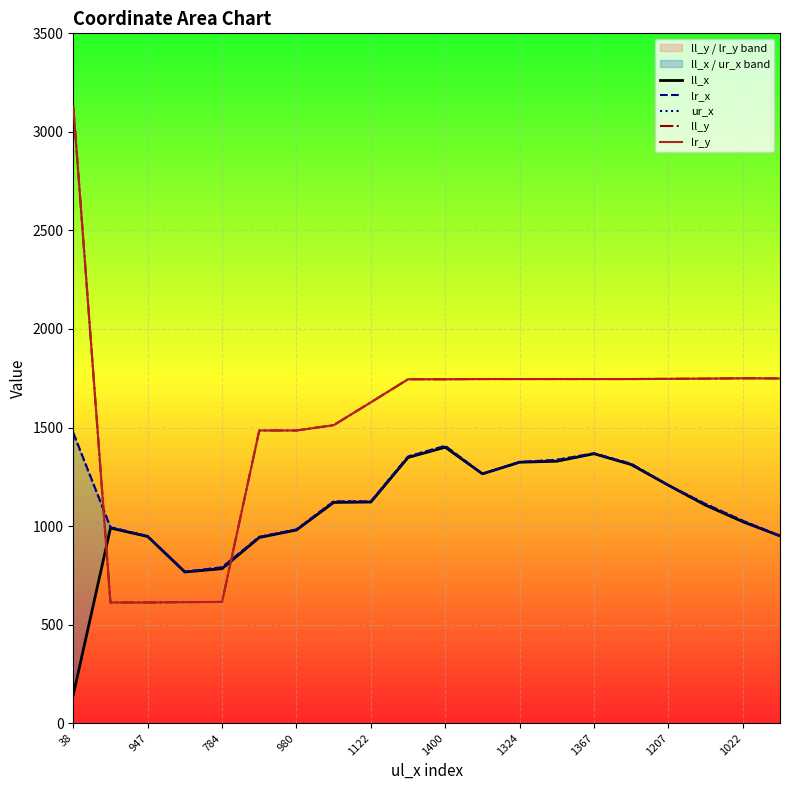

What is the average value of the ur_x series?

1141